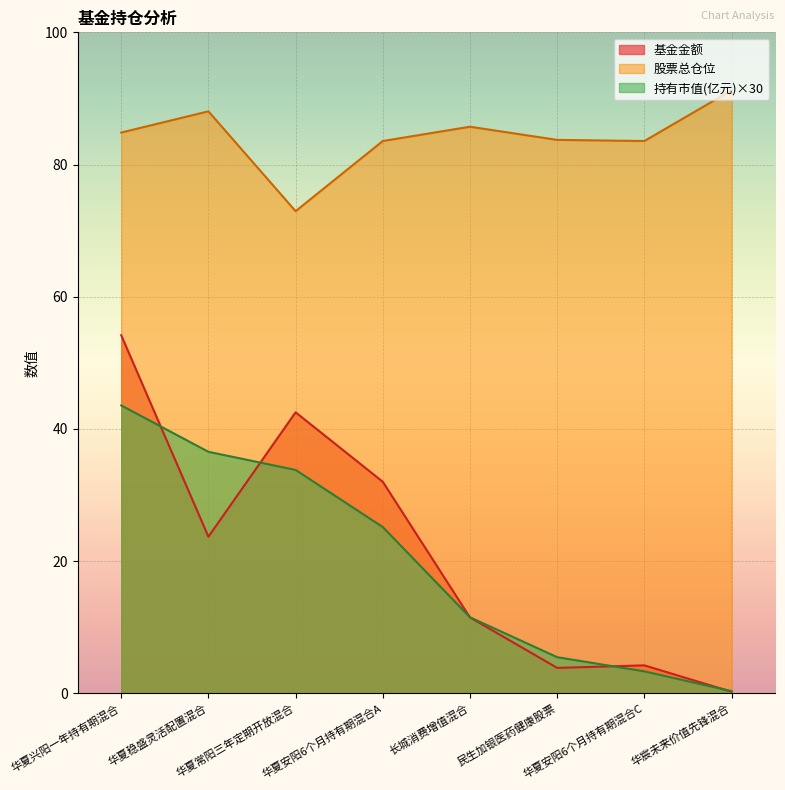

Does the chart display data point markers on the line(s)?

No